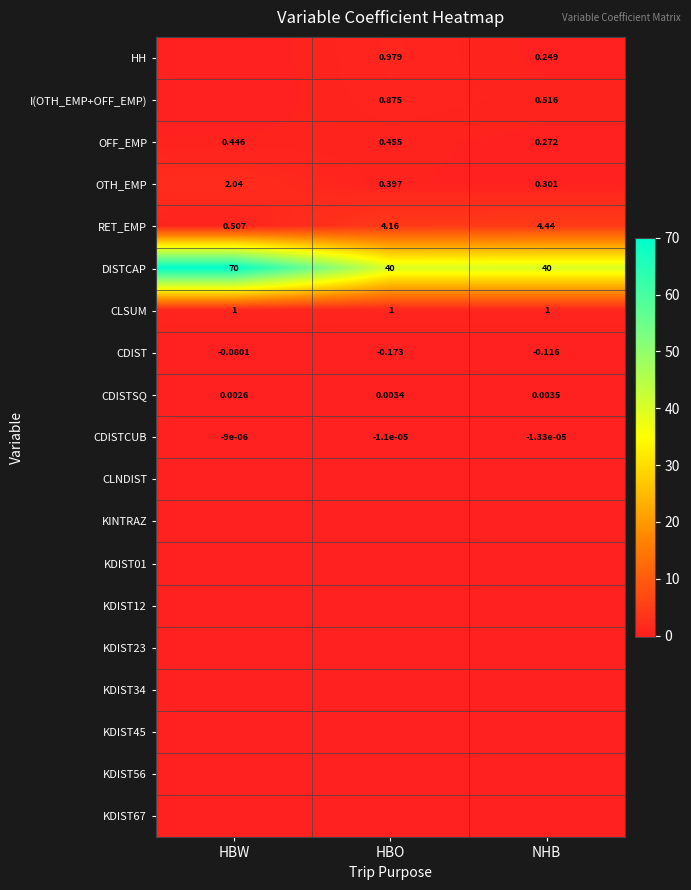

List the labels in order of RET_EMP value, largest first.

NHB, HBO, HBW